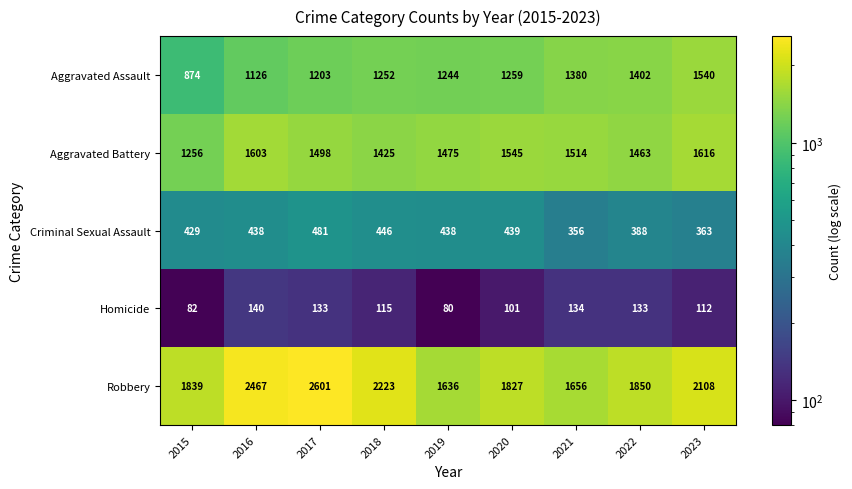

At which category is the sum across all series the highest?

2017